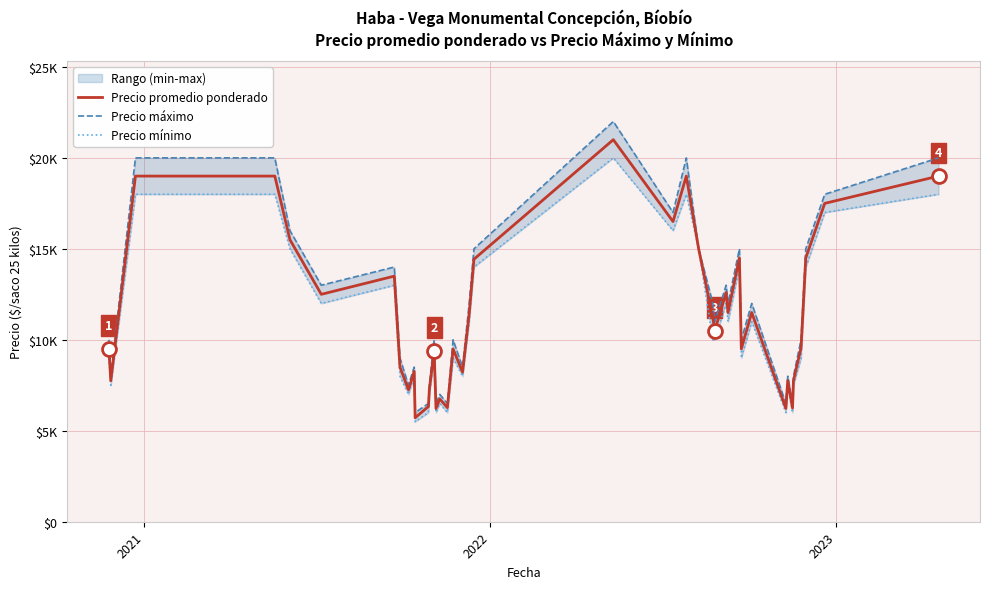

Which series has the largest range (max minus min)?

Precio máximo